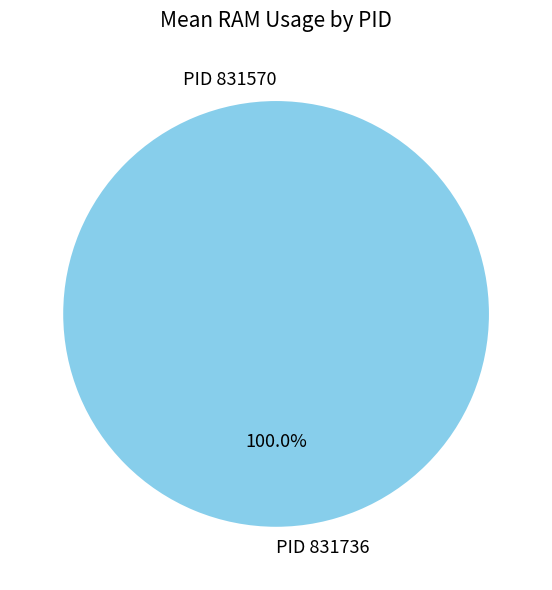

Does any single category account for the majority?

Yes